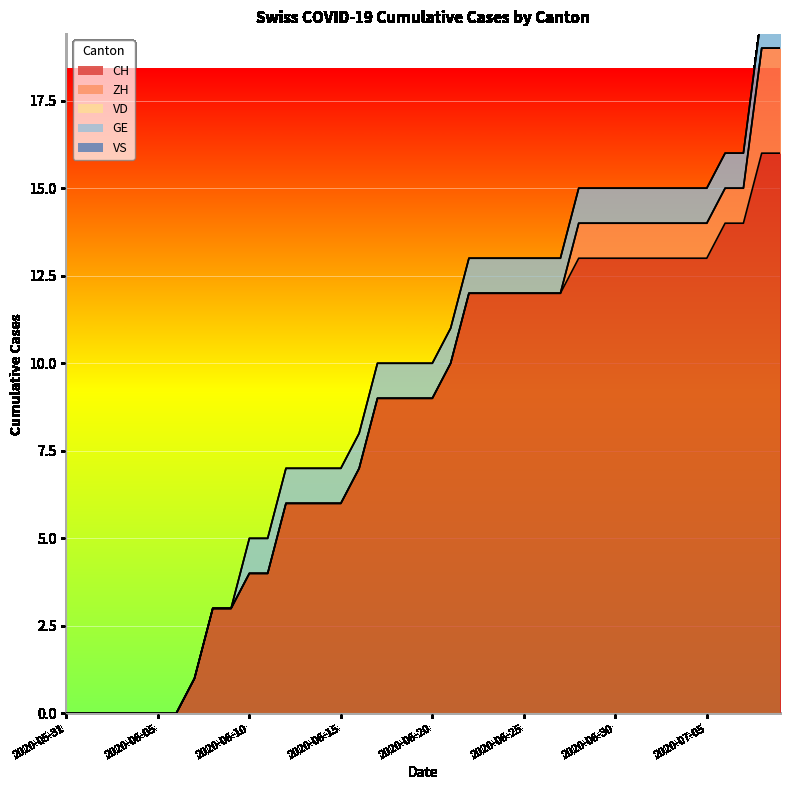

True or false: VS and VD cross at least once.

False